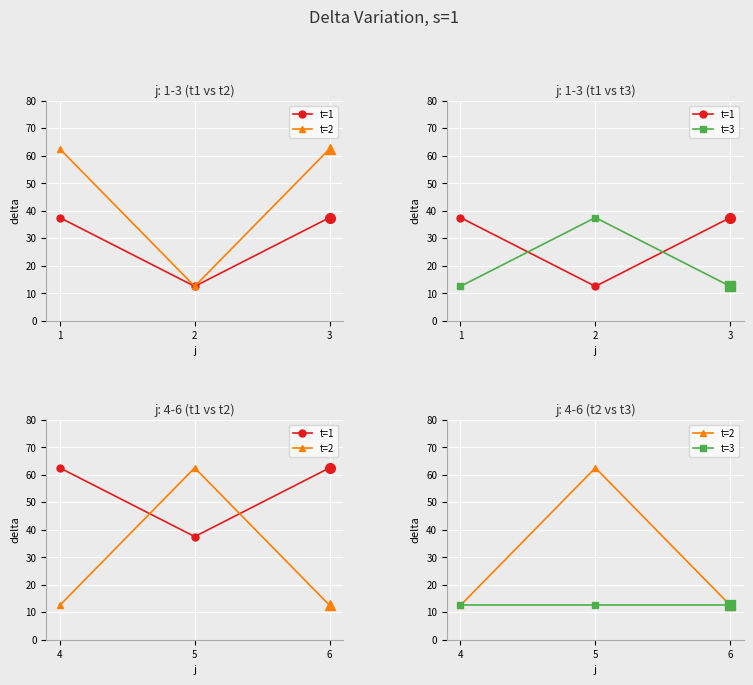

What are all the series names shown in the legend?

t=1, t=2, t=3